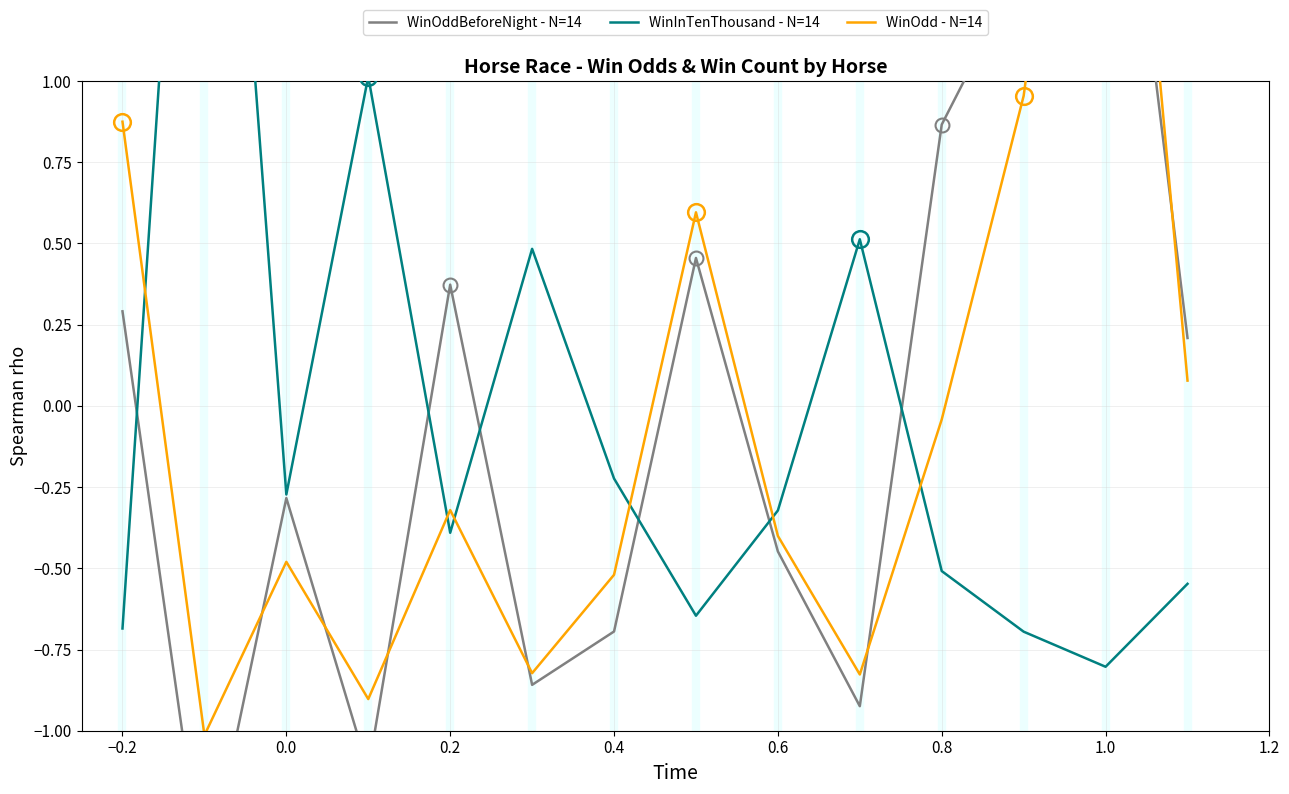

True or false: WinOddBeforeNight - N=14 has more than 2 points higher than both neighbors.

True